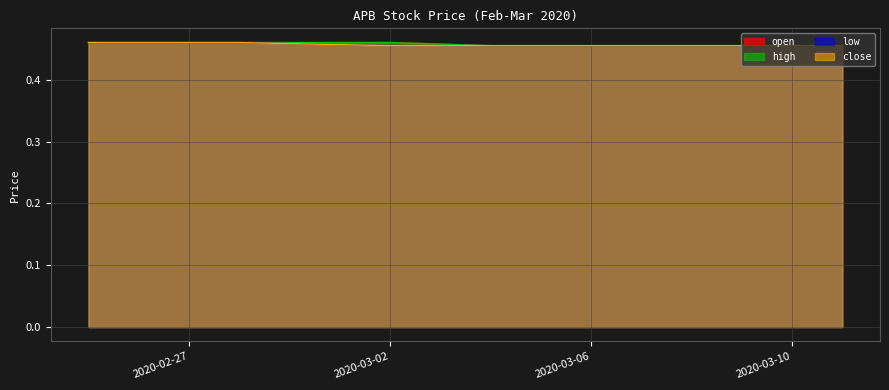

True or false: close has more than 1 points higher than both neighbors.

False